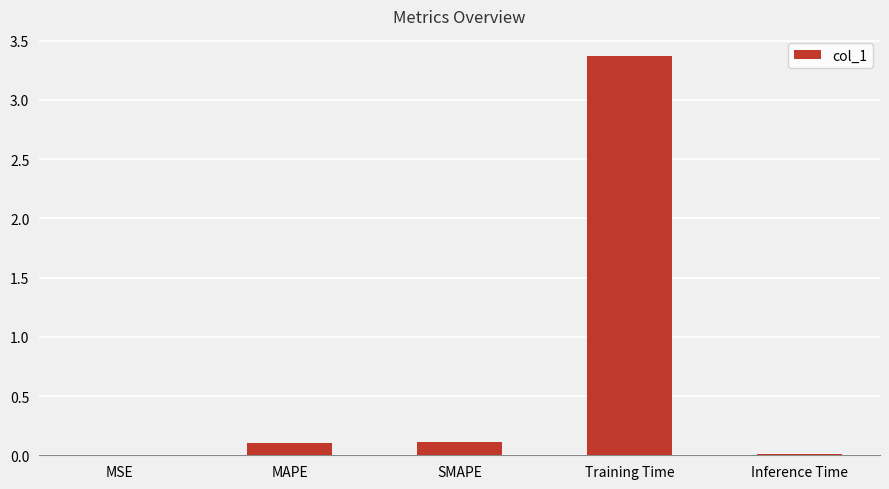

Between MSE and SMAPE, which is larger?

SMAPE